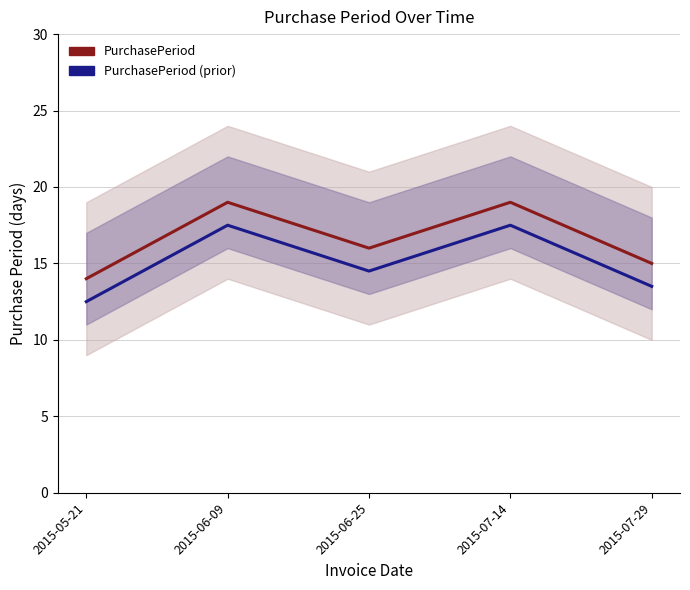

Which category has the highest value in the PurchasePeriod series?

2015-06-09